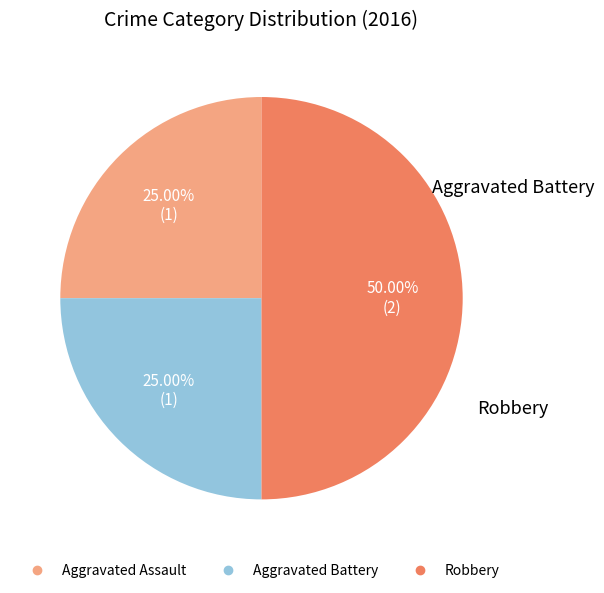

Count the number of slices in the pie.

3